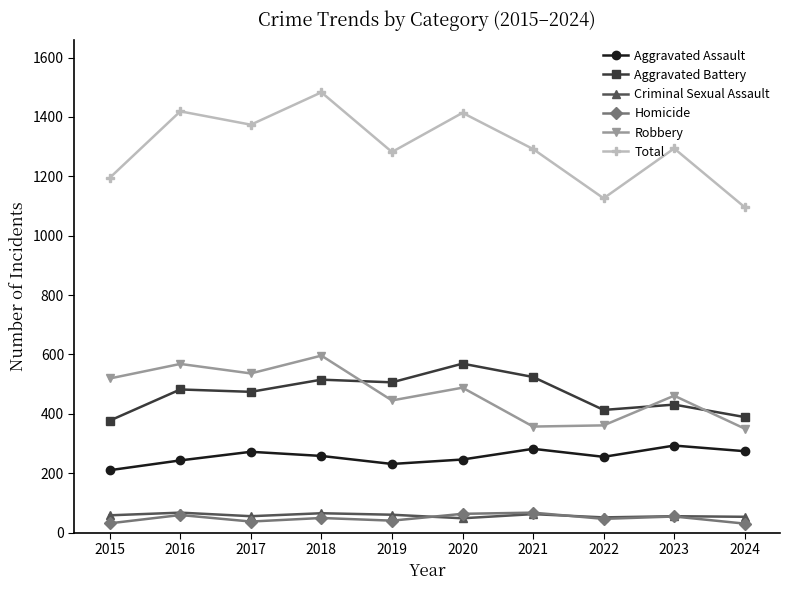

Which series changed the most between 2016 and 2018?

Total